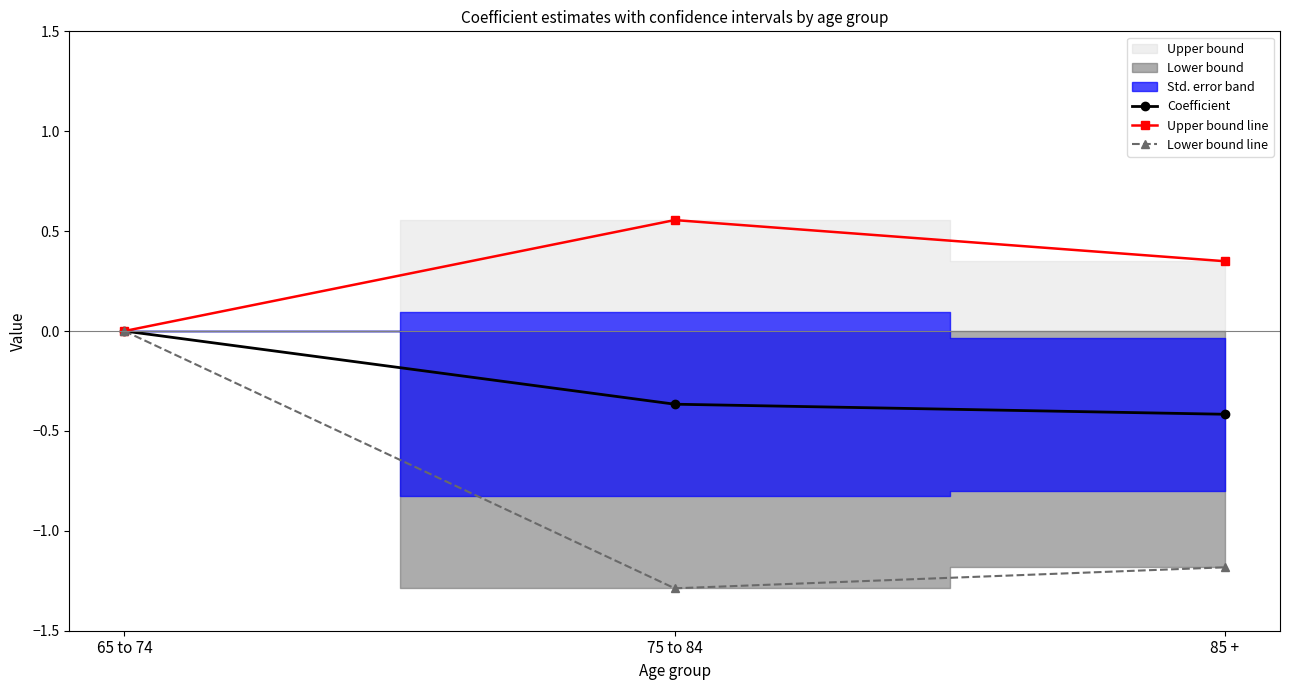

At which category does the chart reach its minimum across all series?

75 to 84